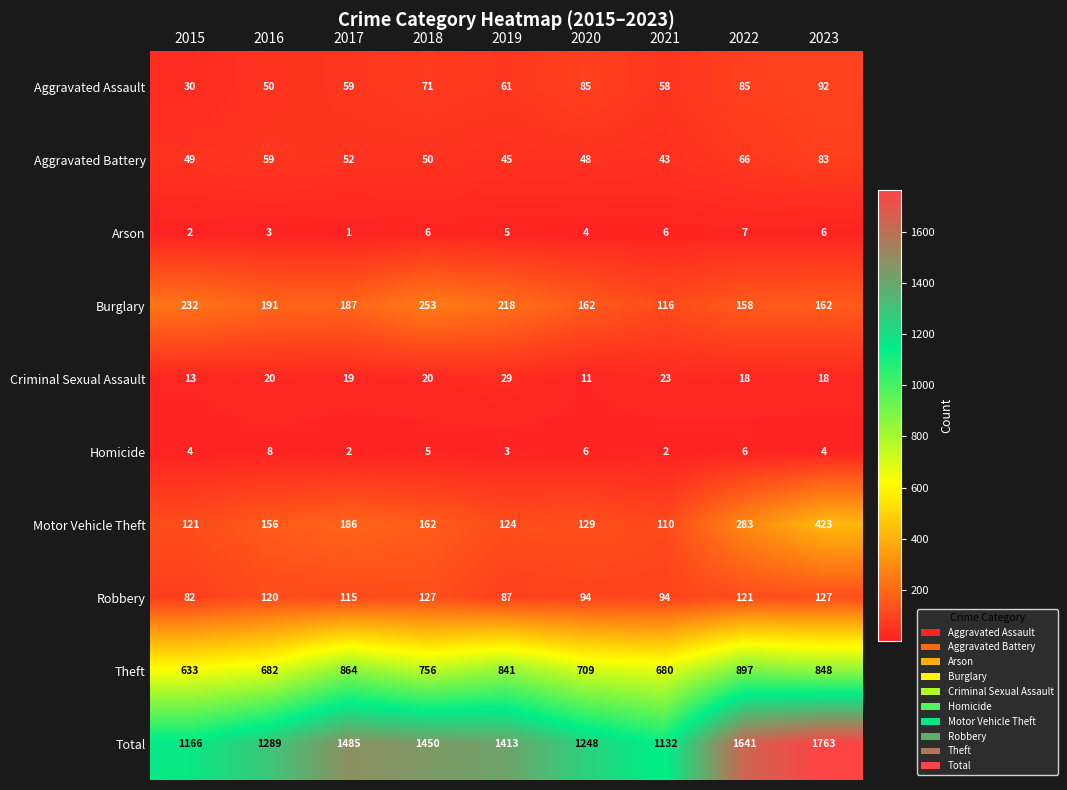

Rank the series at 2018 from lowest to highest value.

Homicide, Arson, Criminal Sexual Assault, Aggravated Battery, Aggravated Assault, Robbery, Motor Vehicle Theft, Burglary, Theft, Total